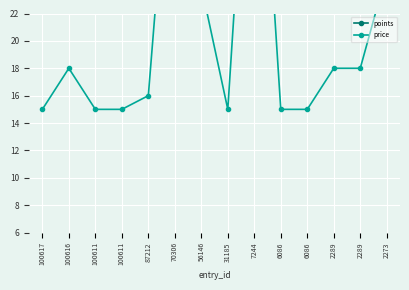

The points series shows 89 at 70306. True or false?

True